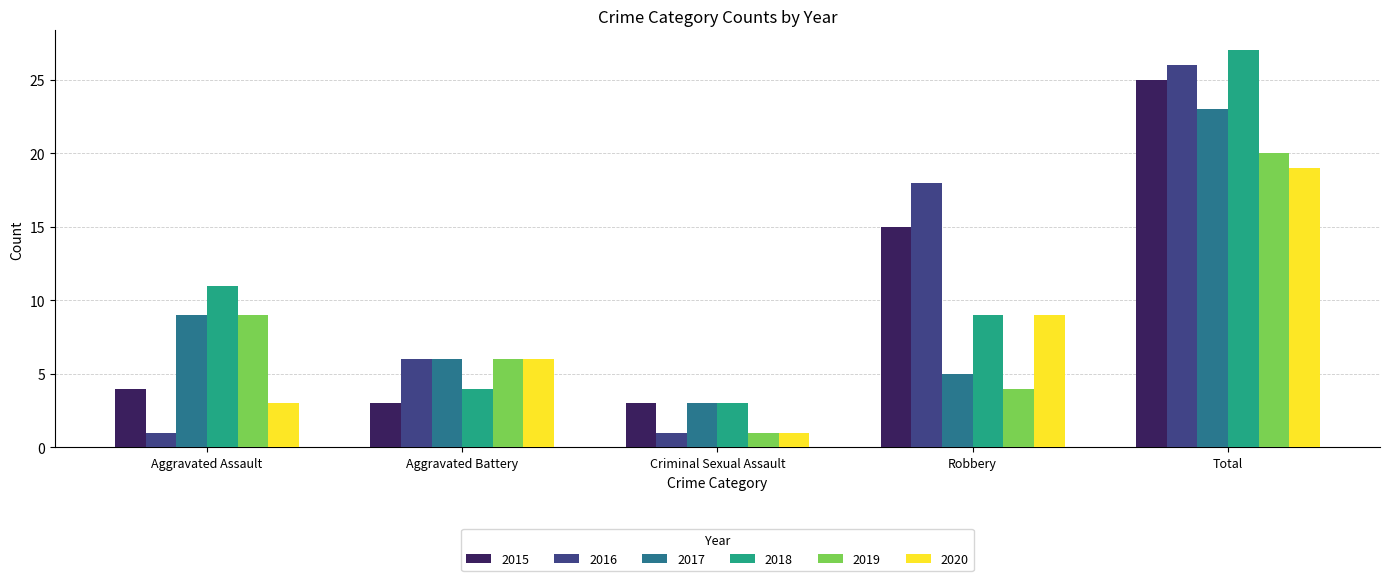

How many categories are shown in the chart?

5